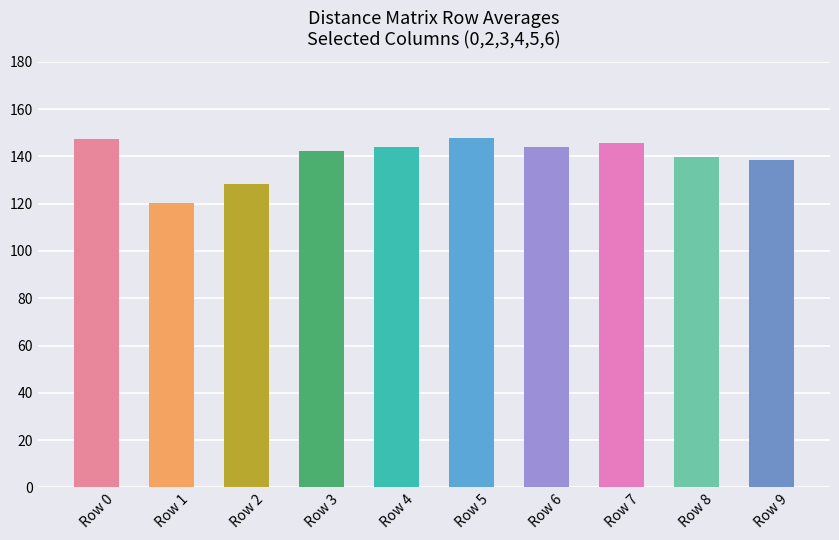

Is it true that the value at Row 2 is 182.9?

False